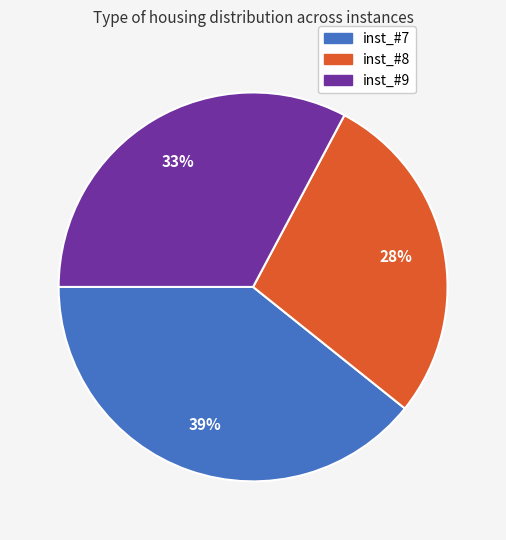

Is the sum of inst_#9 and inst_#8 greater than half?

Yes